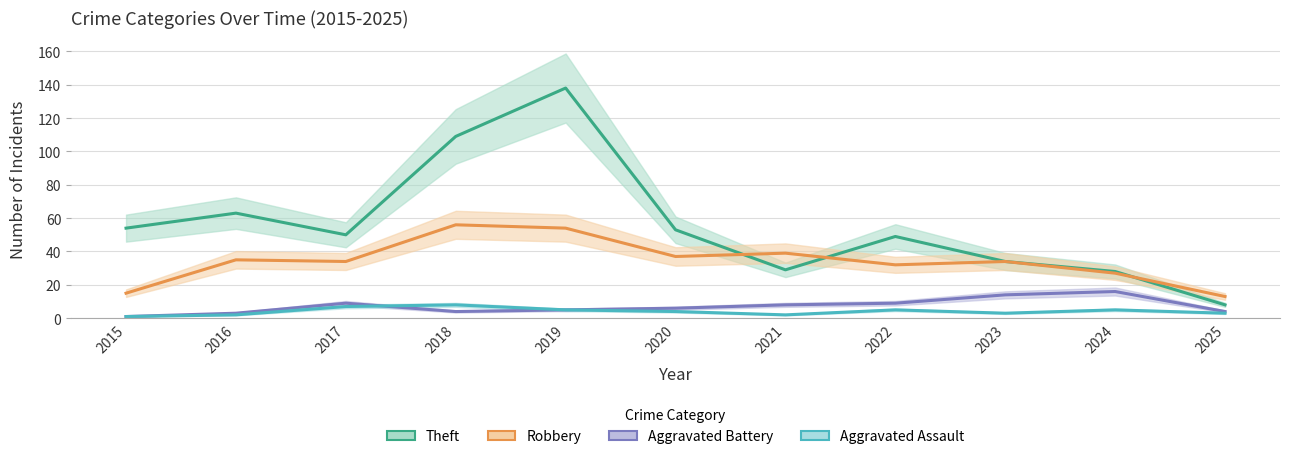

Where is the first local maximum for Aggravated Battery?

2017